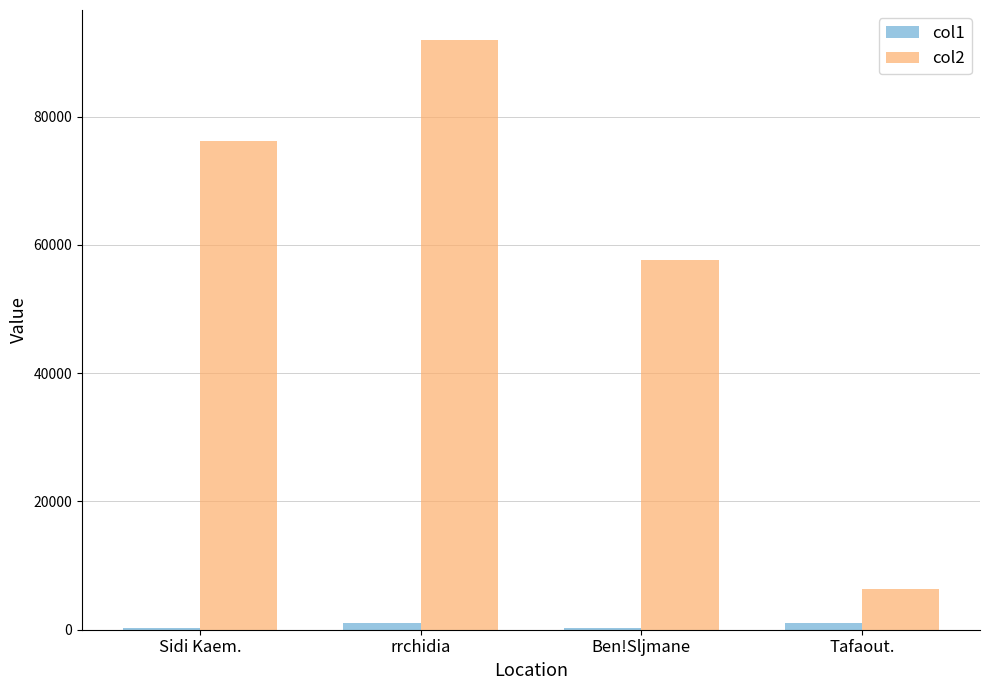

What is the greatest value displayed?

92004.5